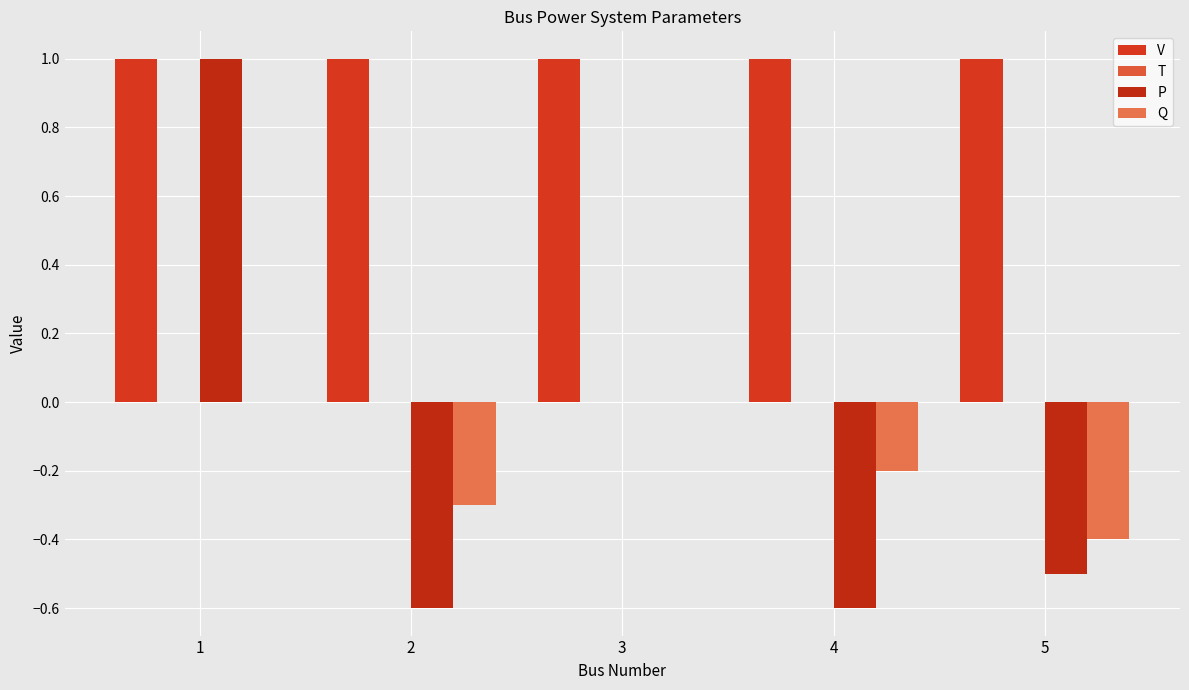

True or false: Q has a value of -0.1 at 5.

False